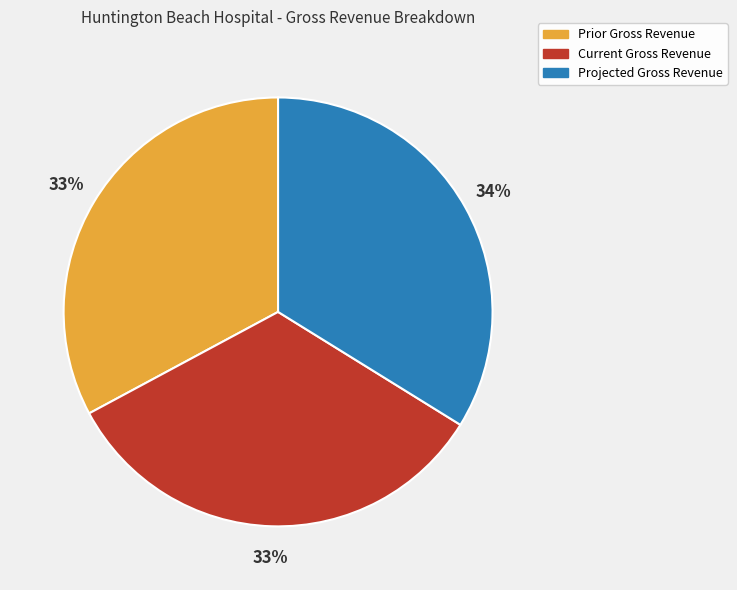

To the nearest percent, what is the difference between the largest and smallest slice percentages?

1%